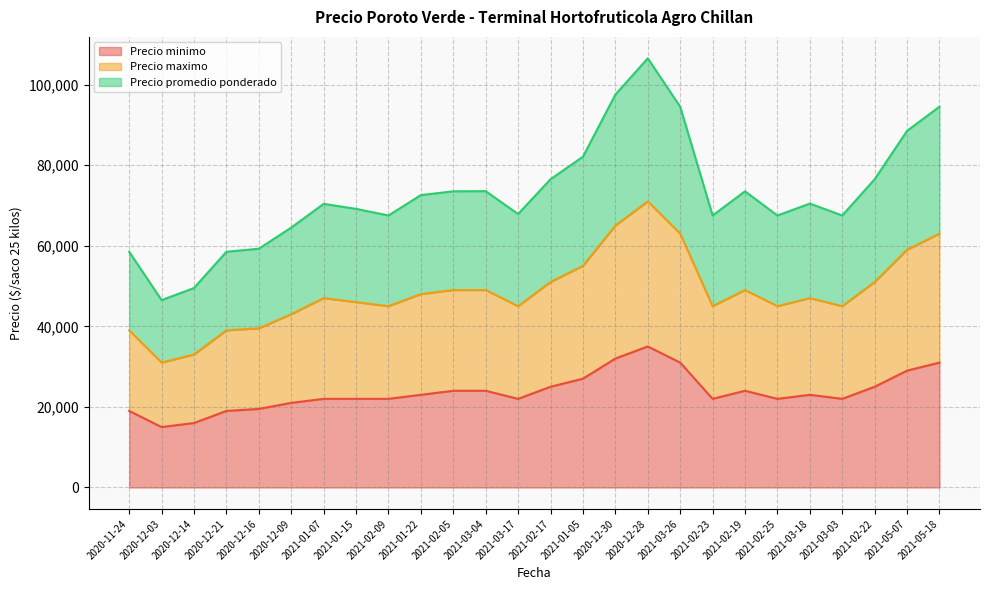

What is the maximum value shown in the chart?

106500